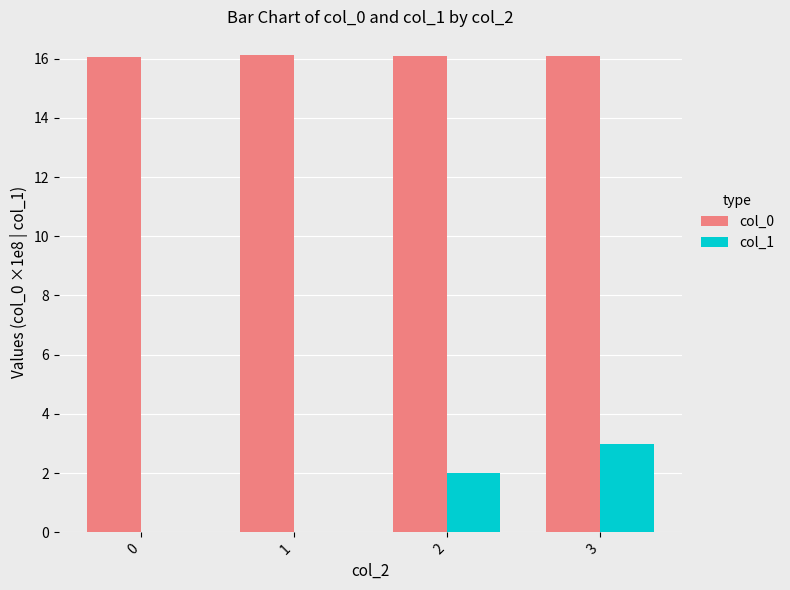

Is it true that col_1 equals 1.0 at 0?

False